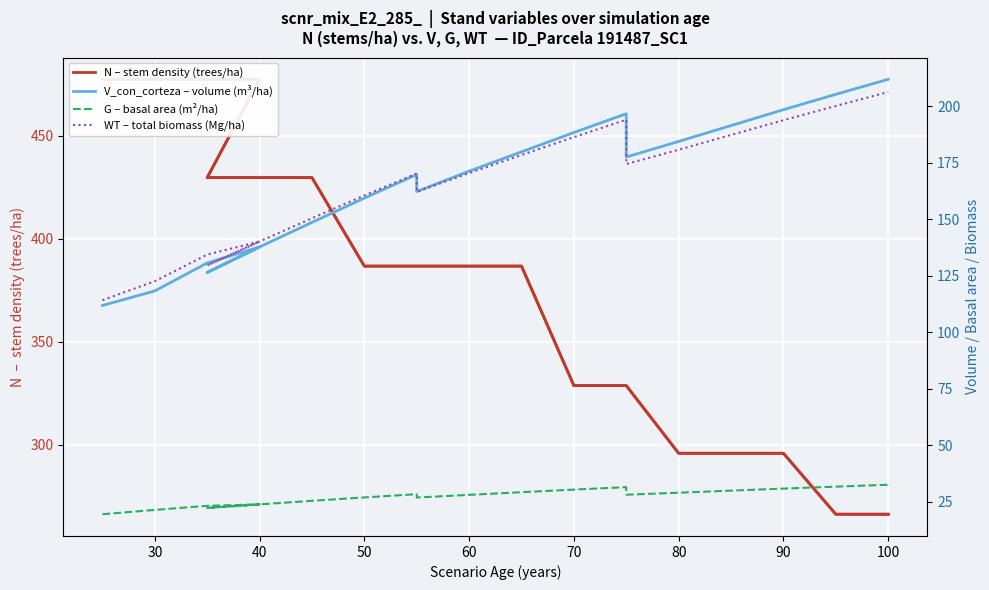

True or false: N – stem density (trees/ha) has more than 2 interior local peaks.

False